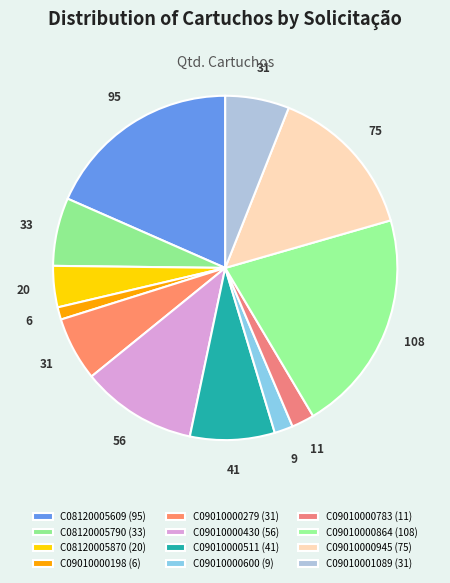

What portion of the pie excludes C09010000511?

92.1%